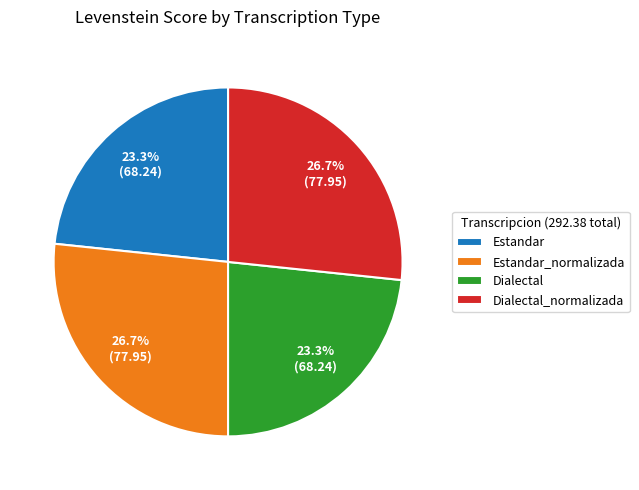

To the nearest percent, what is the difference between the largest and smallest slice percentages?

3%